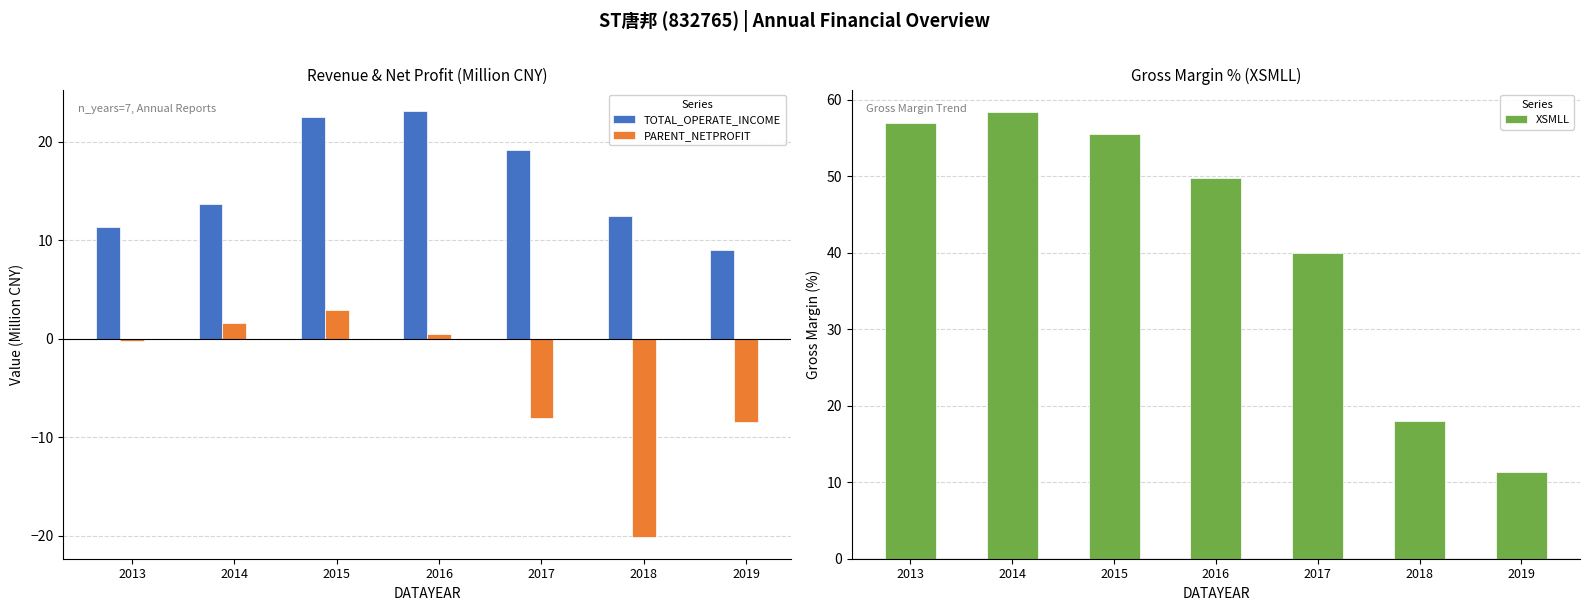

What is the spread (max minus min) of values at 2015?

52.5